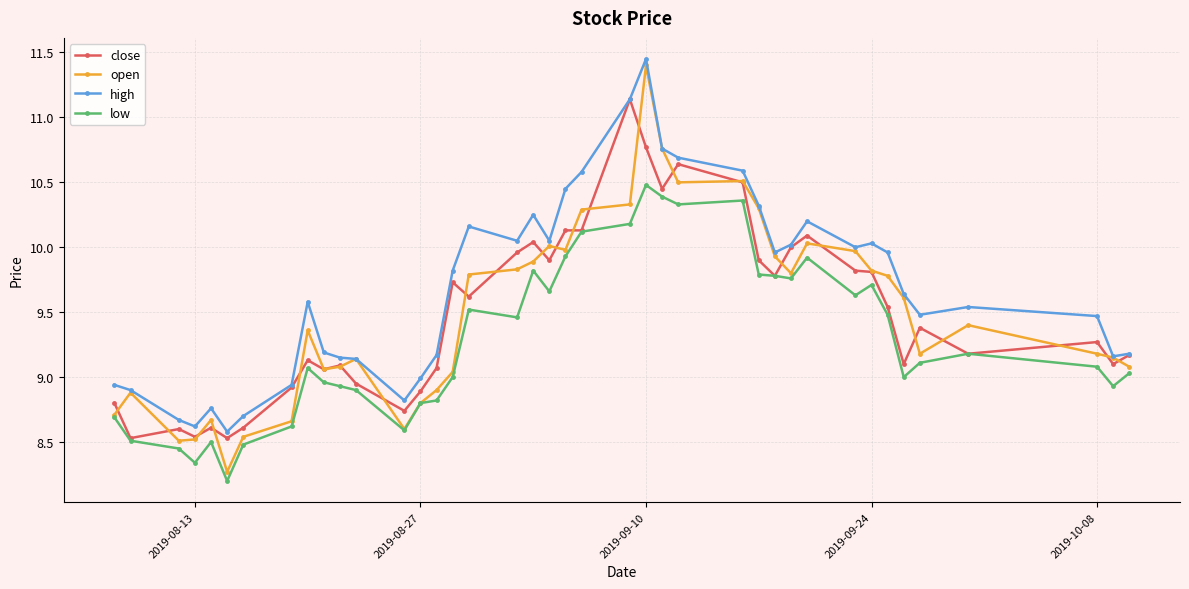

What is the minimum value shown in the chart?

8.2